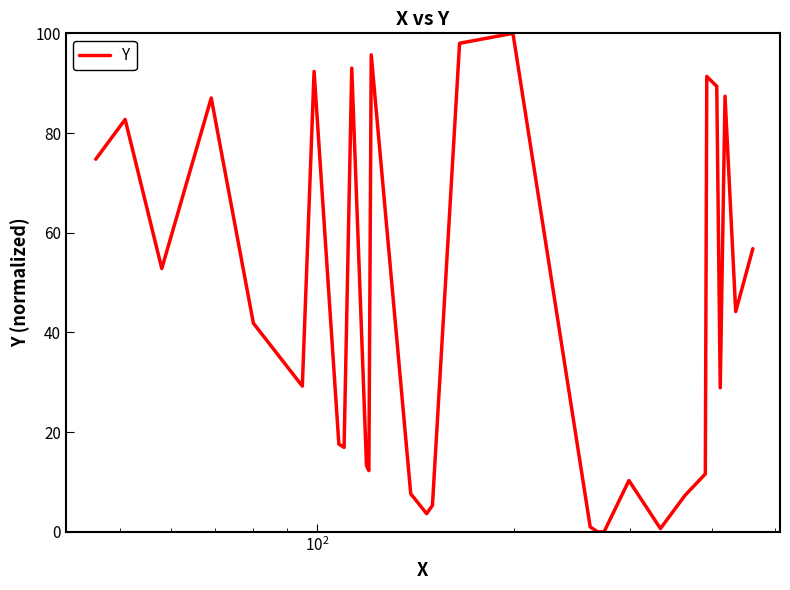

What is the greatest value displayed?

100.0